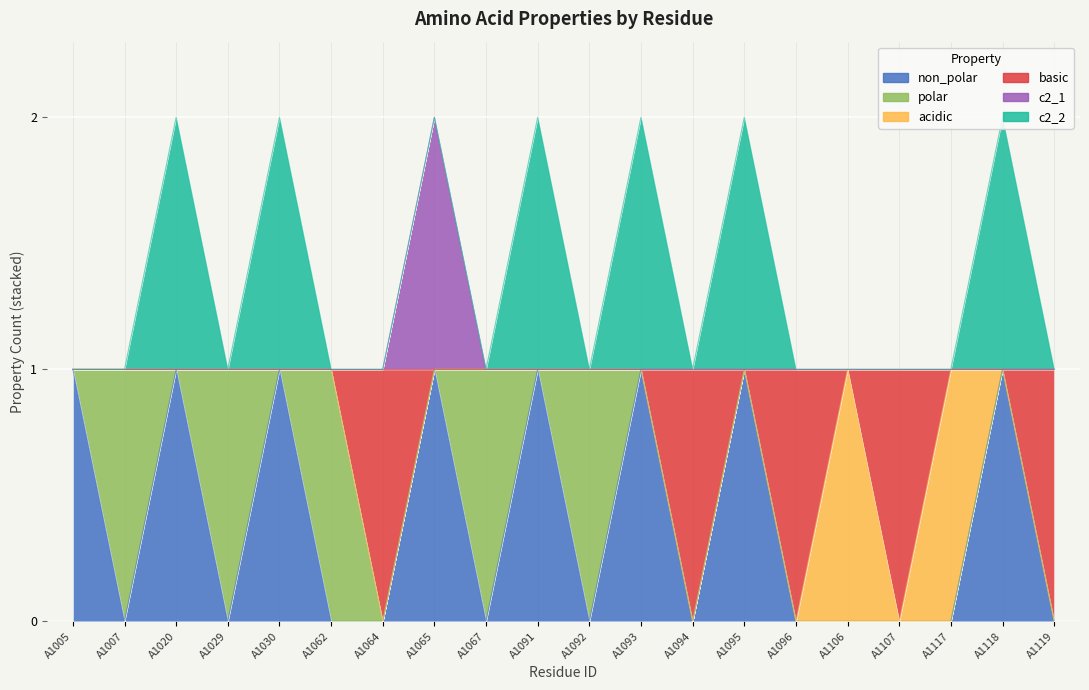

True or false: non_polar and basic intersect in this chart.

False